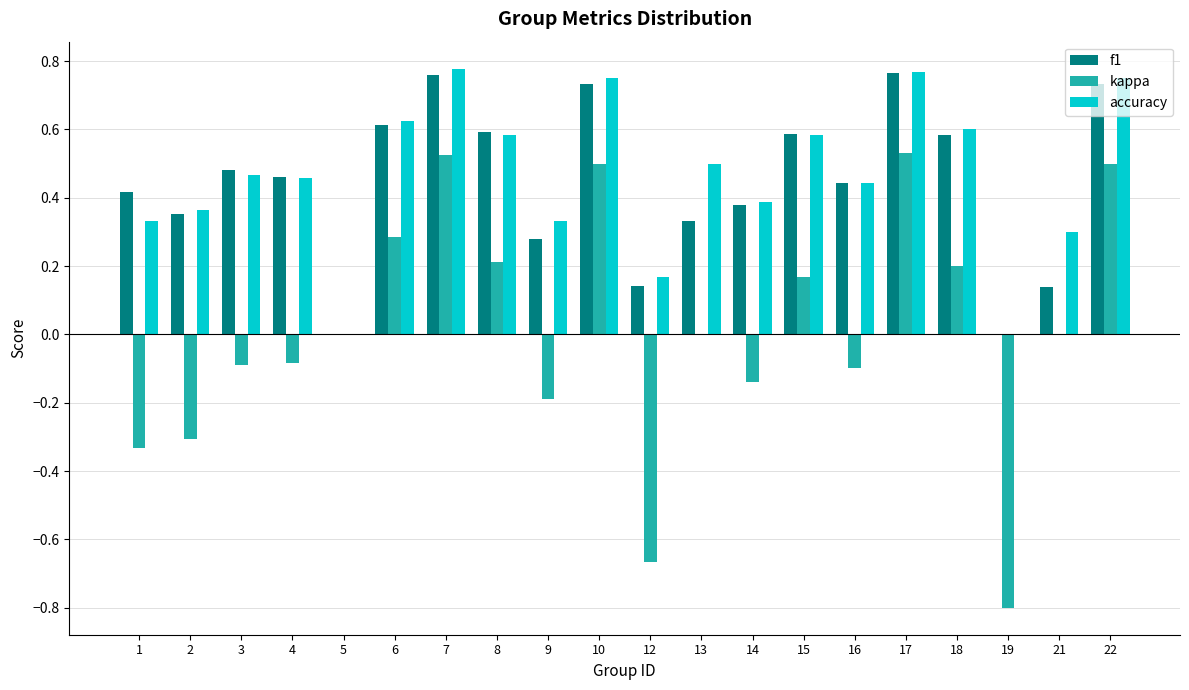

The value of f1 at 6 is 1.0. True or false?

False